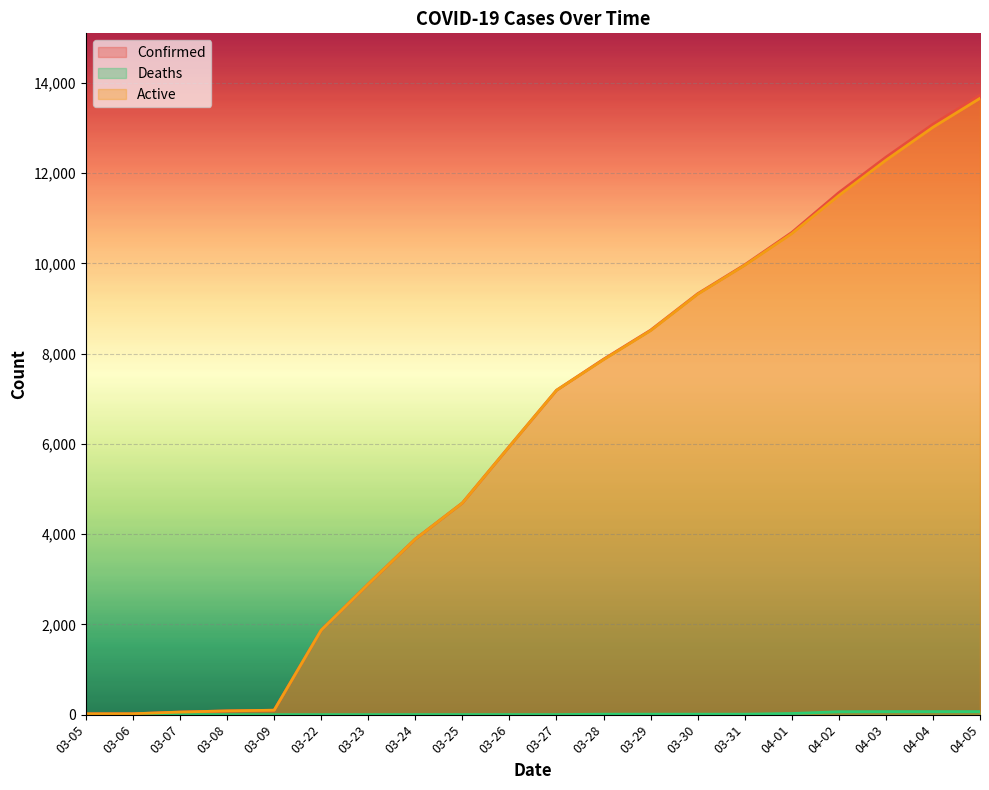

What is the highest value of the Confirmed series?

13723